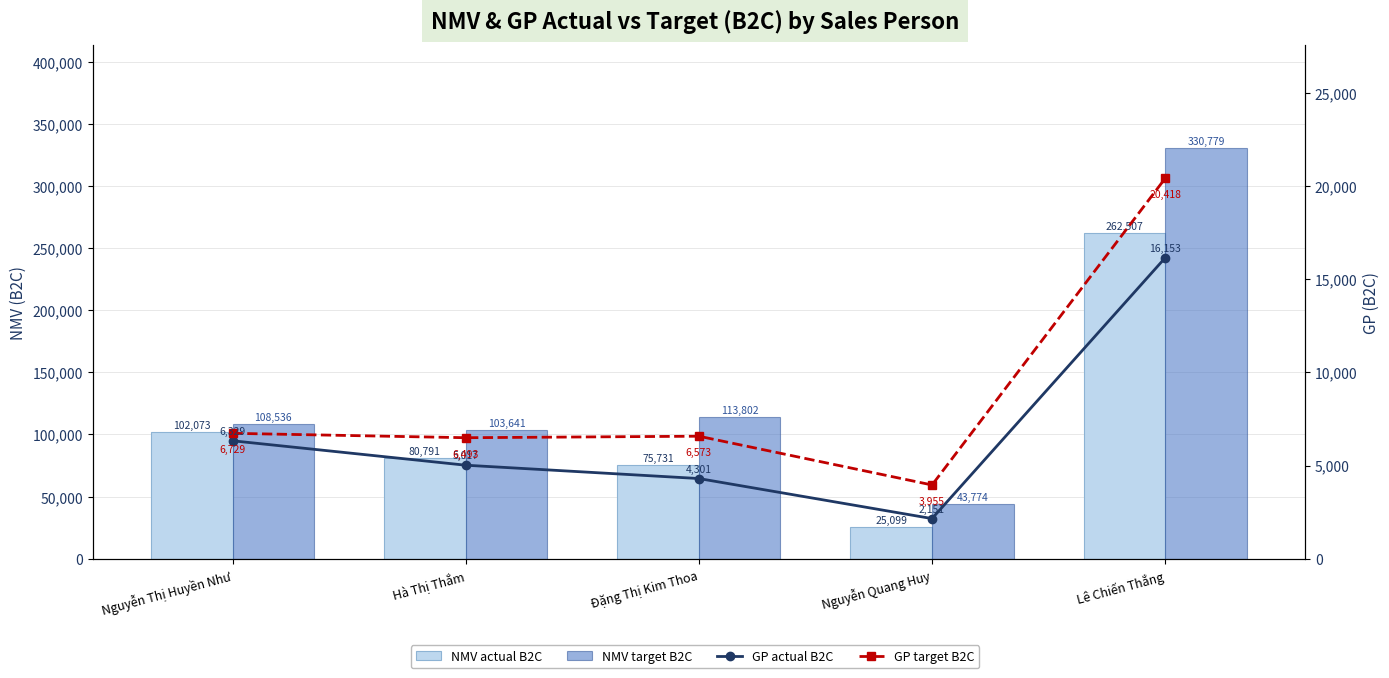

What is the greatest value displayed?

330779.2